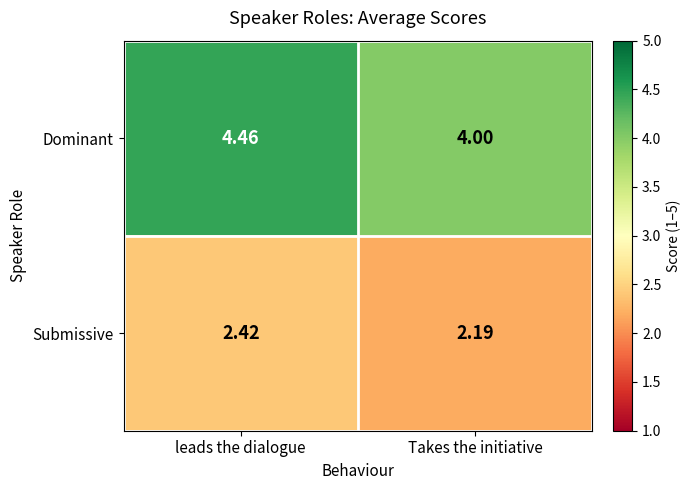

What is the difference between the highest and lowest values at leads the dialogue?

2.0